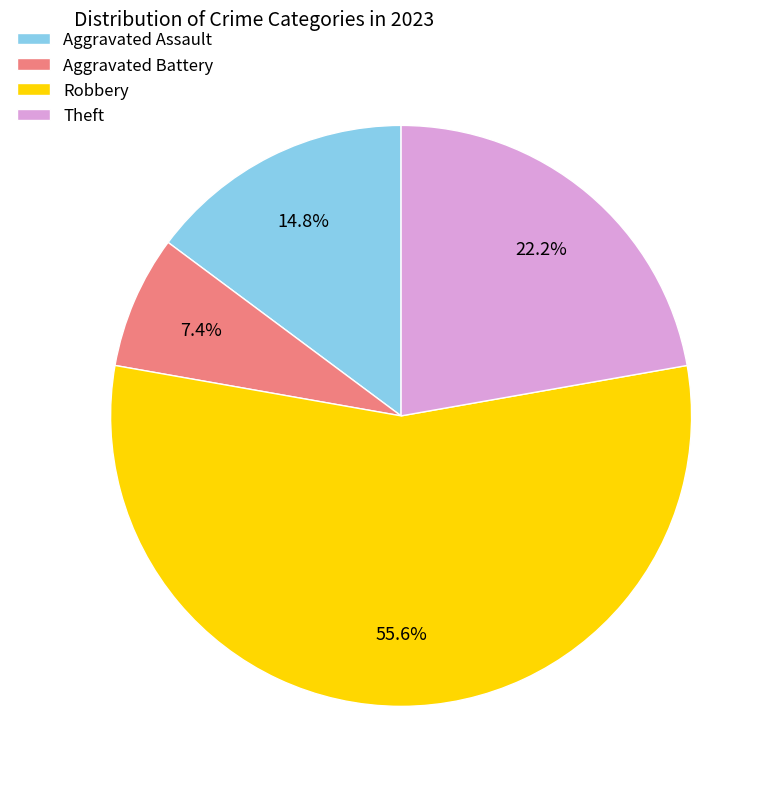

Which has a higher value, Aggravated Assault or Aggravated Battery?

Aggravated Assault